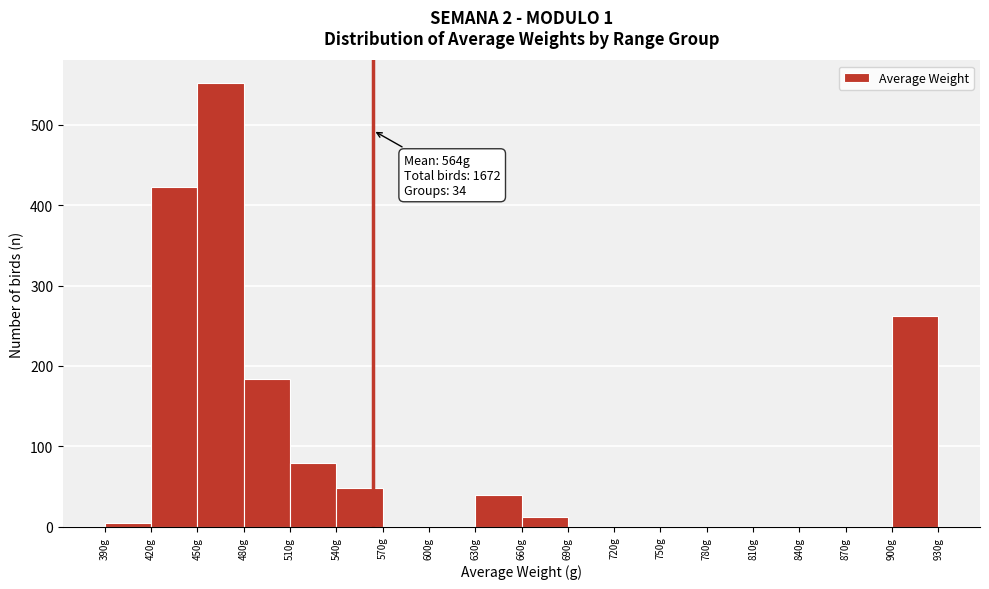

Which range on the x-axis has the tallest bar?

450 to 480